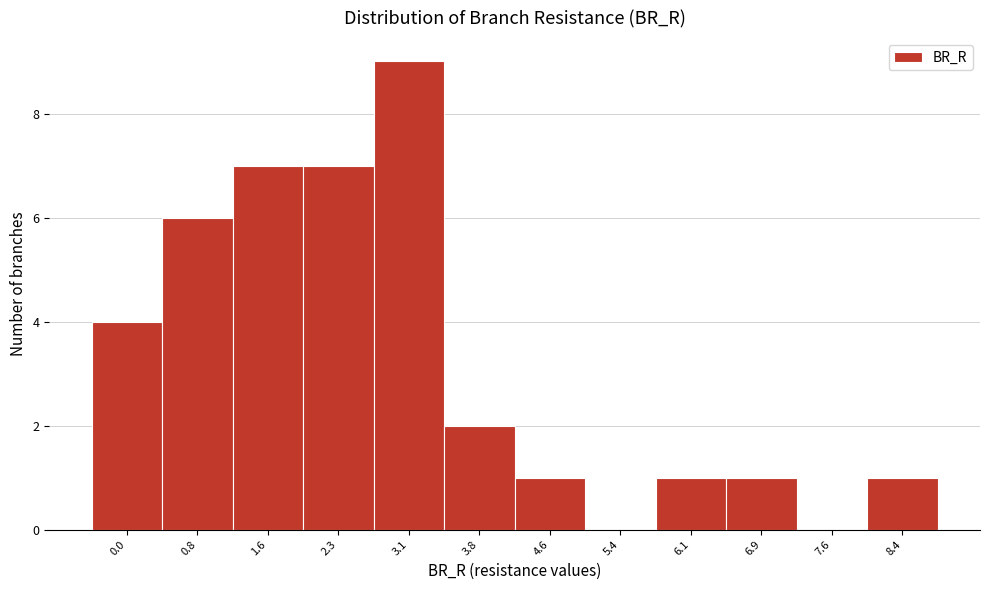

Reading left to right, extract all data points from this chart.

0.0=4	0.8=6	1.6=7	2.3=7	3.1=9	3.8=2	4.6=1	5.4=0	6.1=1	6.9=1	7.6=0	8.4=1